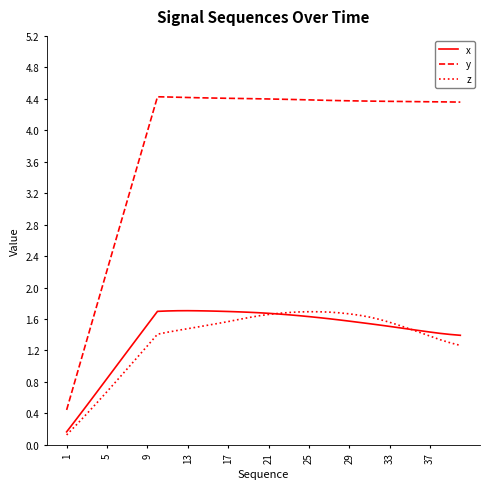

What is the lowest value of the y series?

0.4